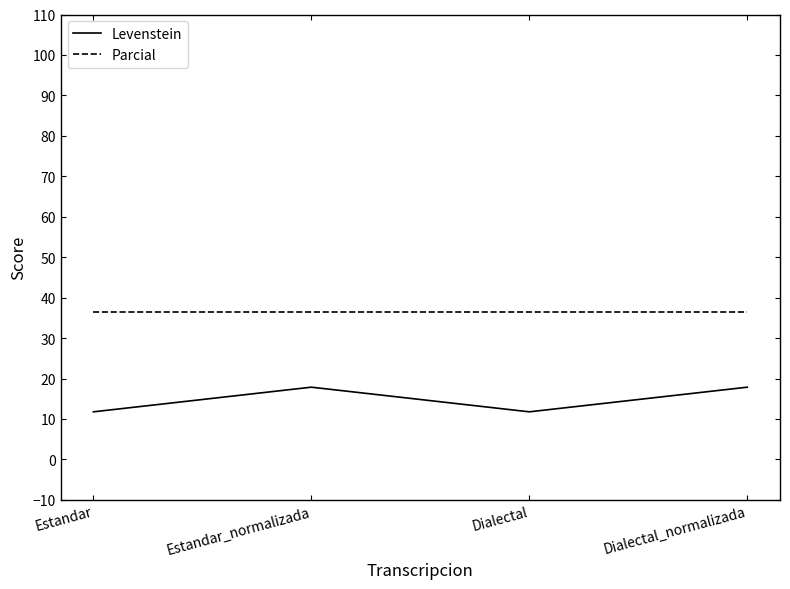

True or false: Parcial has a value of 36.4 at Estandar.

True